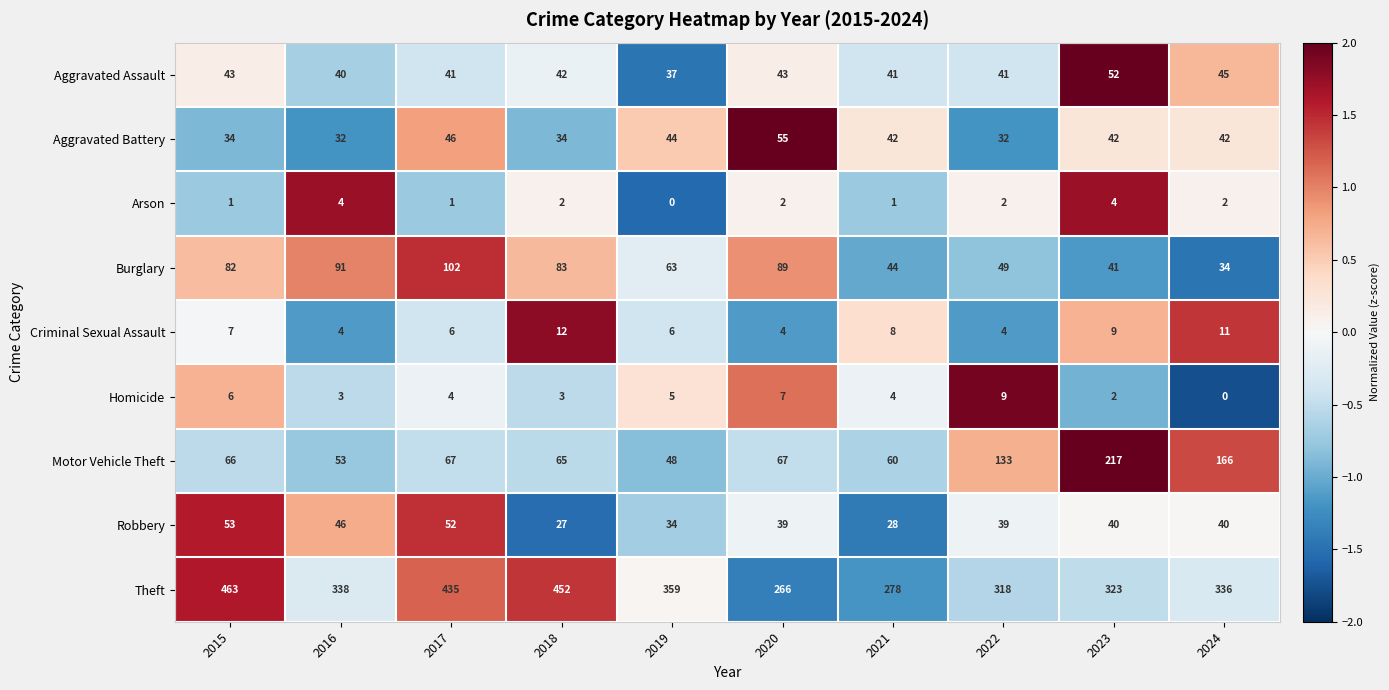

The Burglary series shows 82 at 2015. True or false?

True